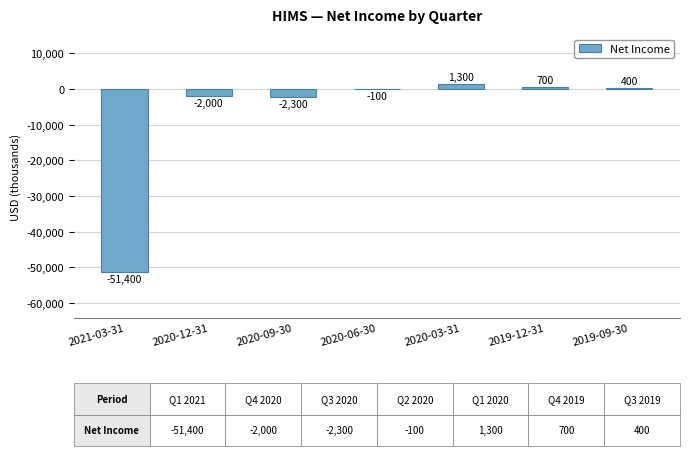

The chart shows a value of -2000 at 2020-12-31. True or false?

True